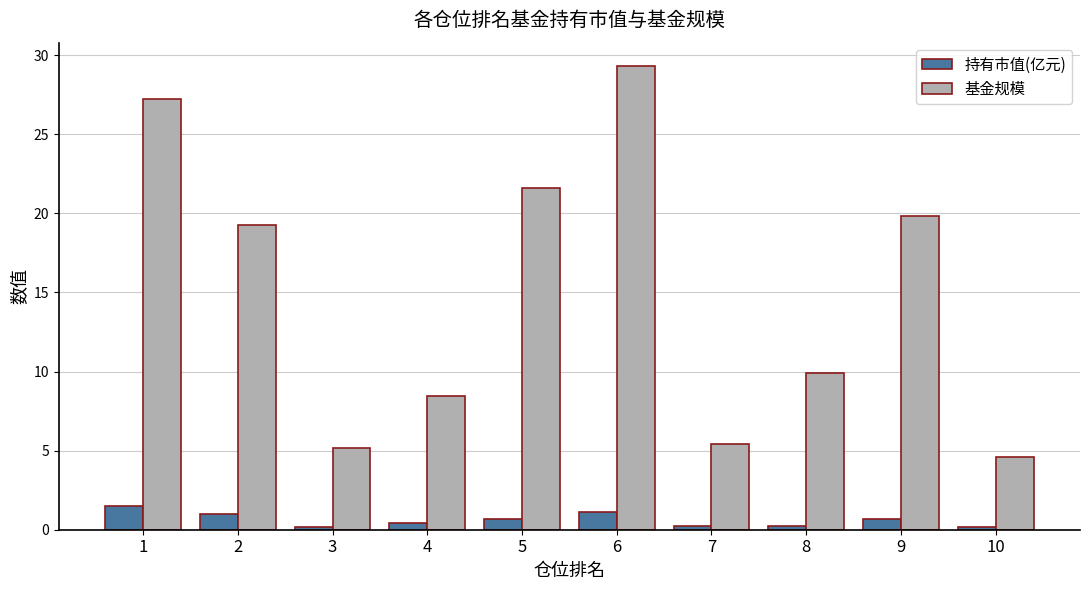

Rank the series by their average value, from lowest to highest.

持有市值(亿元), 基金规模